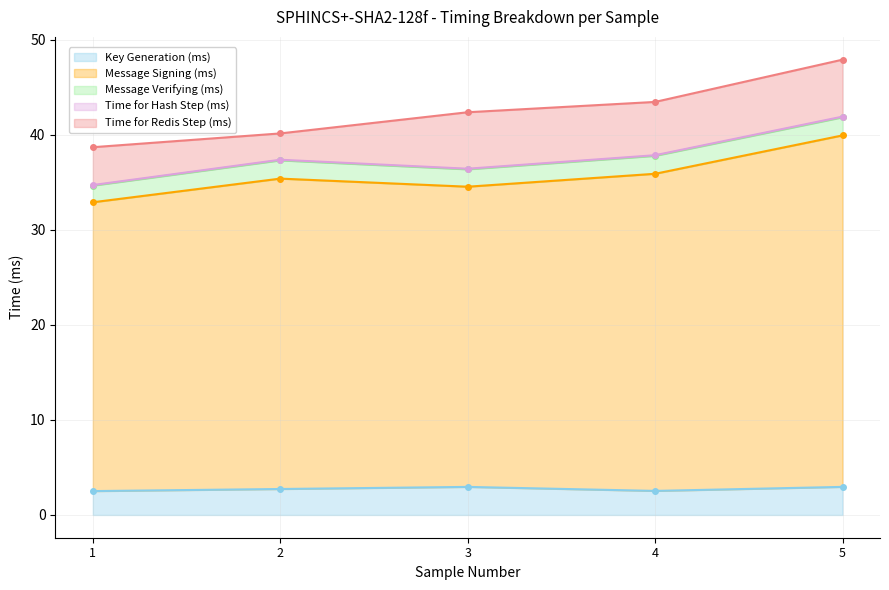

At which category does the chart reach its minimum across all series?

1